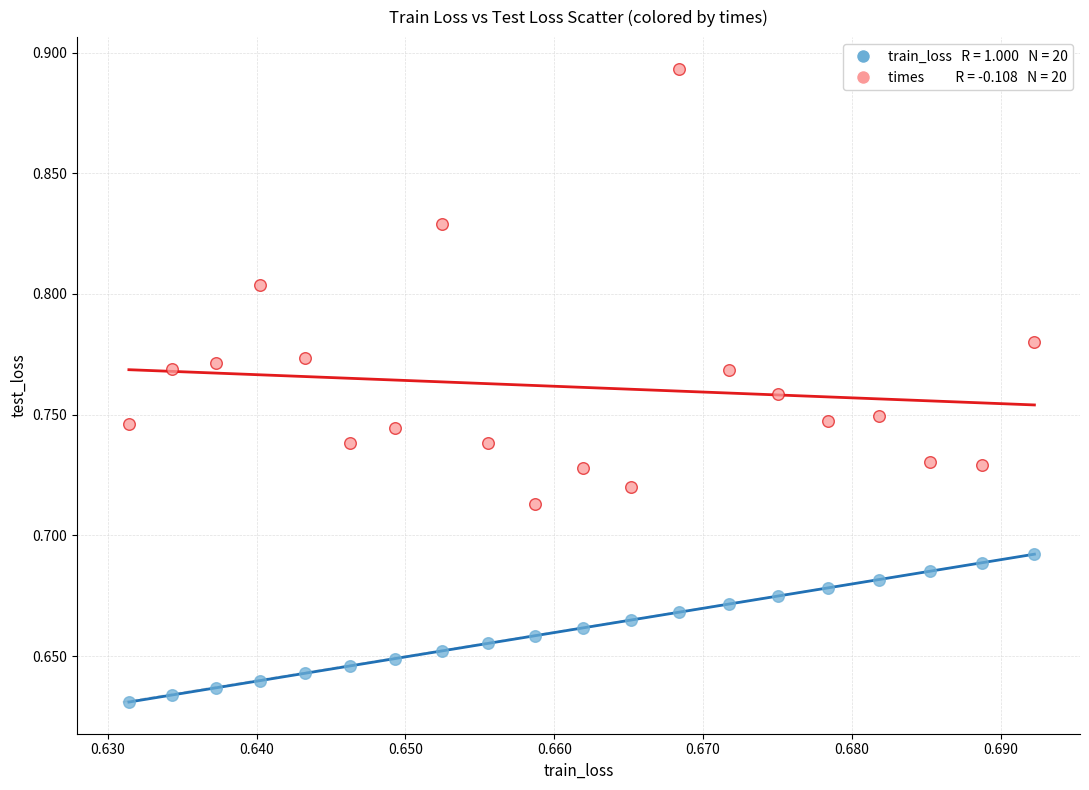

Across all data points, what is the range of Y values (max minus min)?

0.3